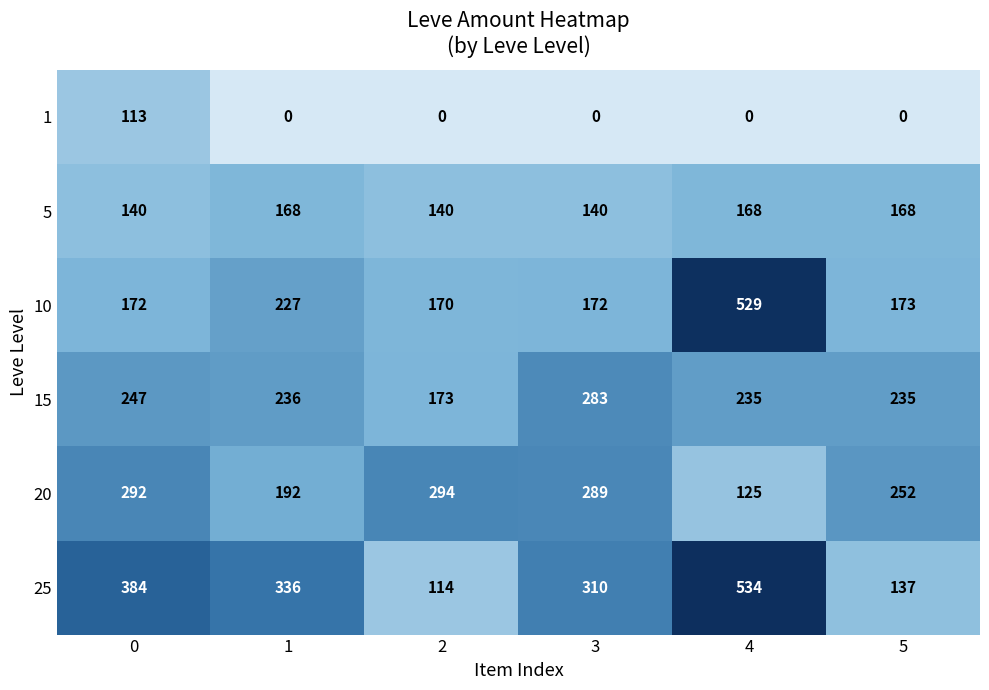

Which series has the widest spread of values?

25